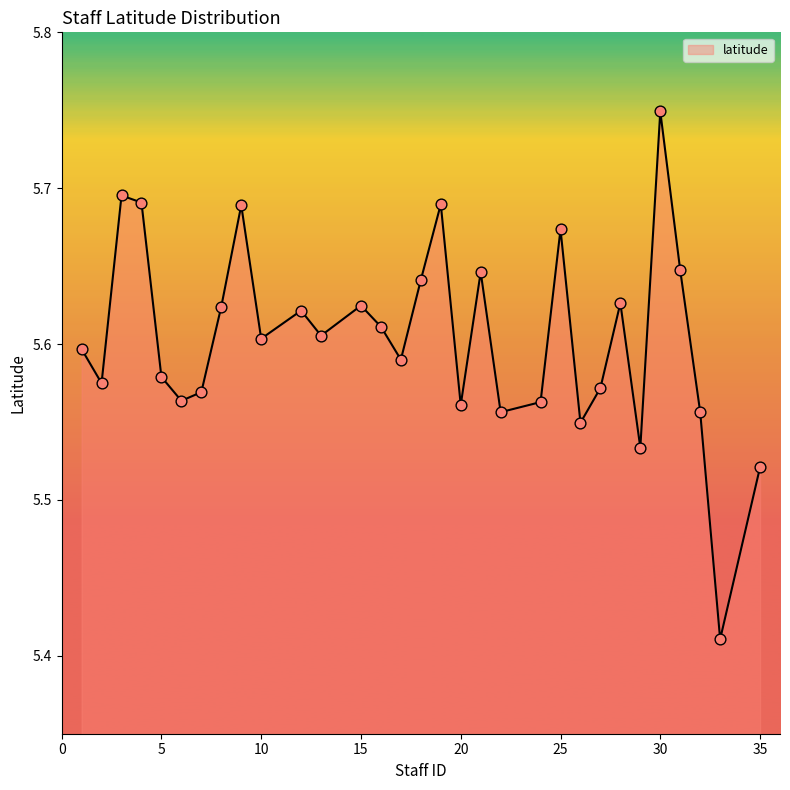

How many lines are shown in the chart?

1